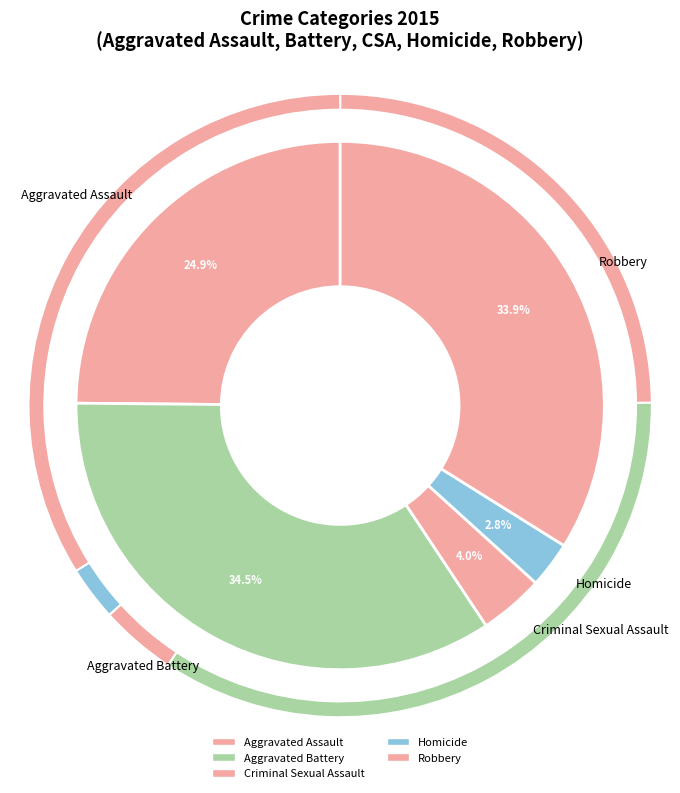

What percentage is the Aggravated Battery slice, to the nearest percent?

34%